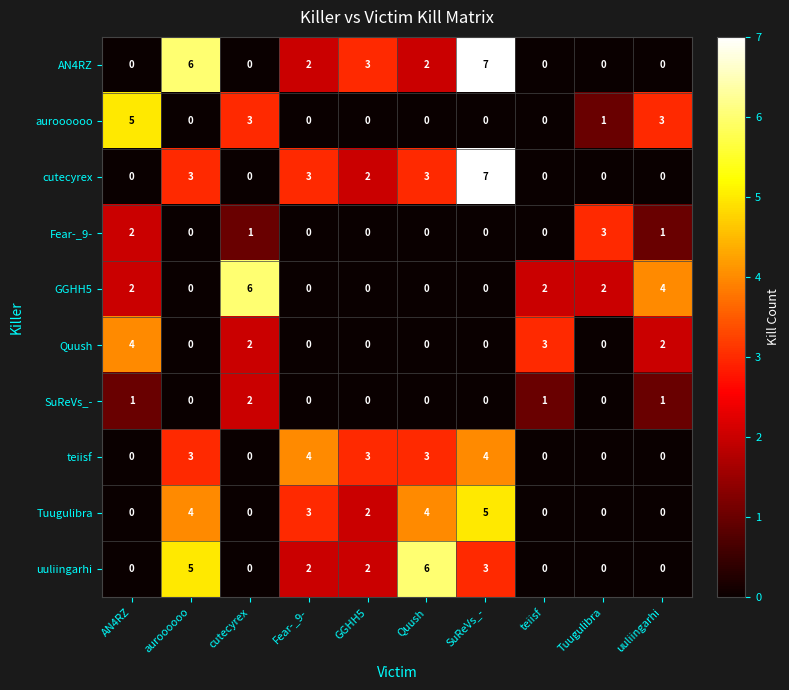

What is the sum of all teiisf values?

17